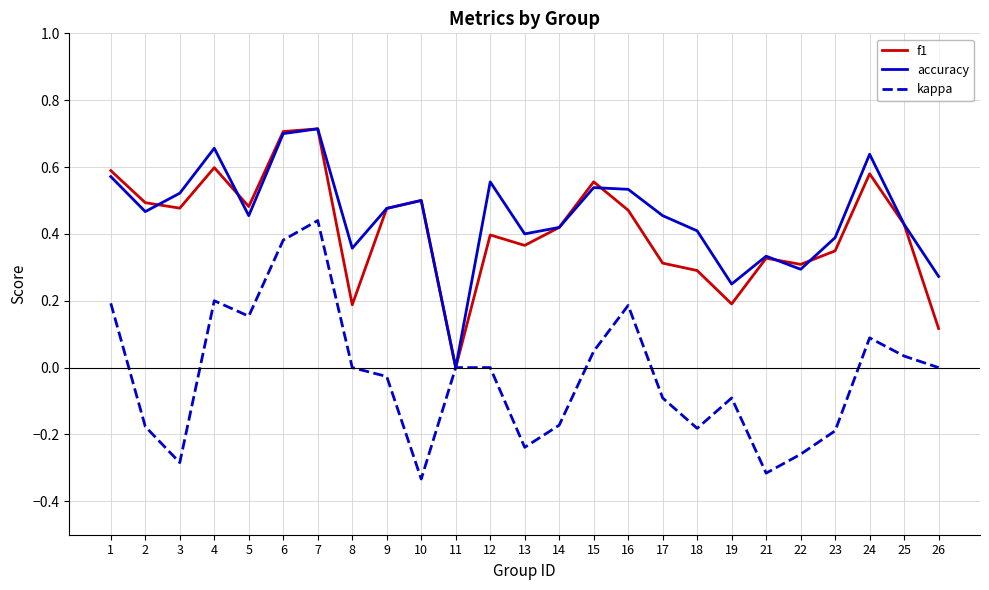

True or false: accuracy has a value of 0.4 at 25.

True